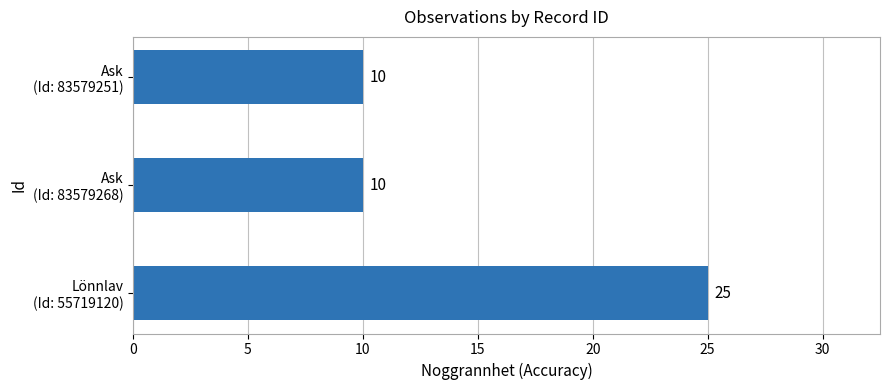

Count the values in the range 10 to 25.

3